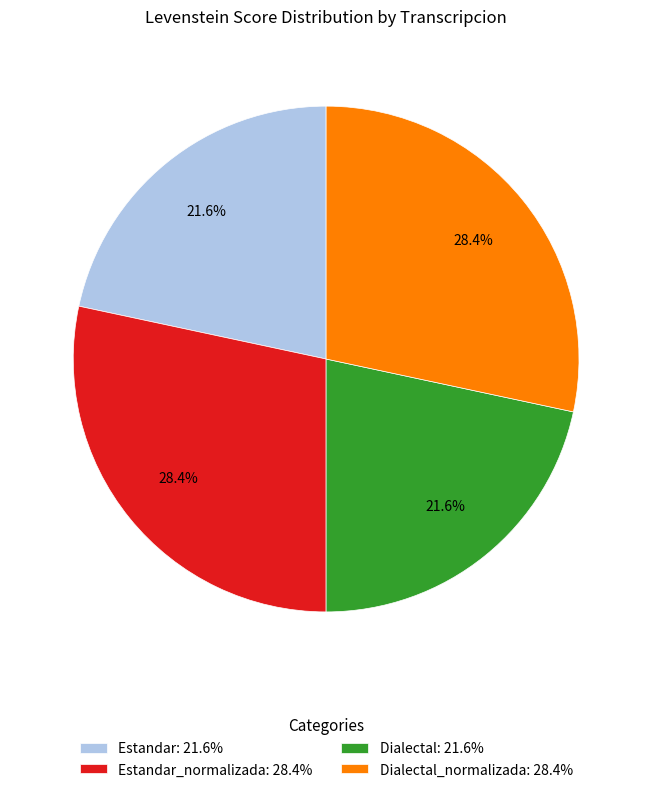

Is there a majority slice in this chart?

No